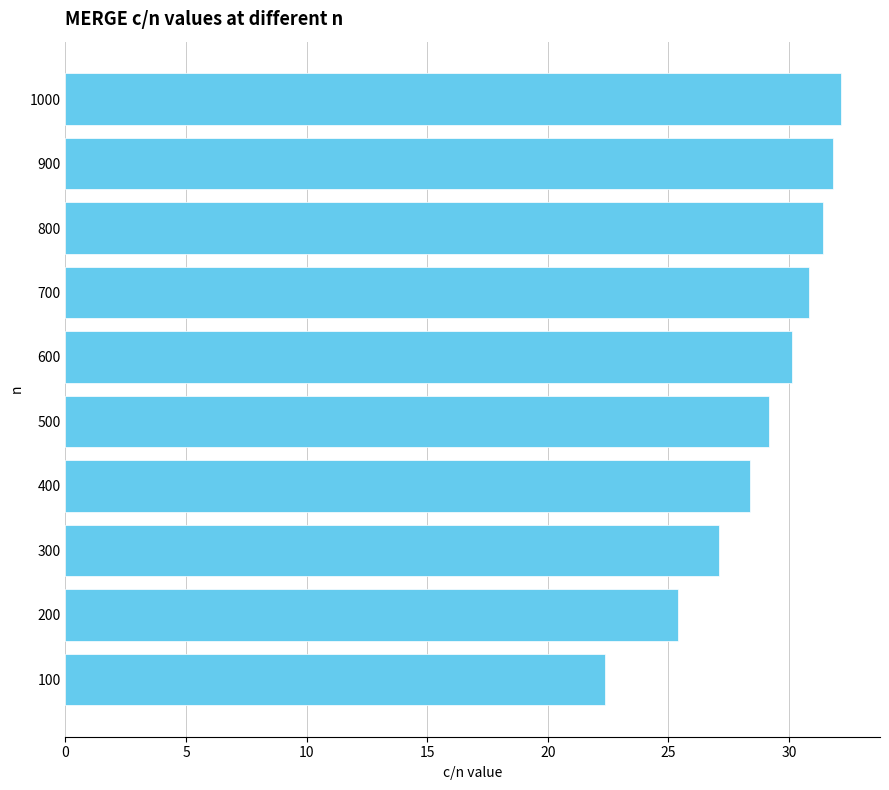

How many values exceed 30?

5